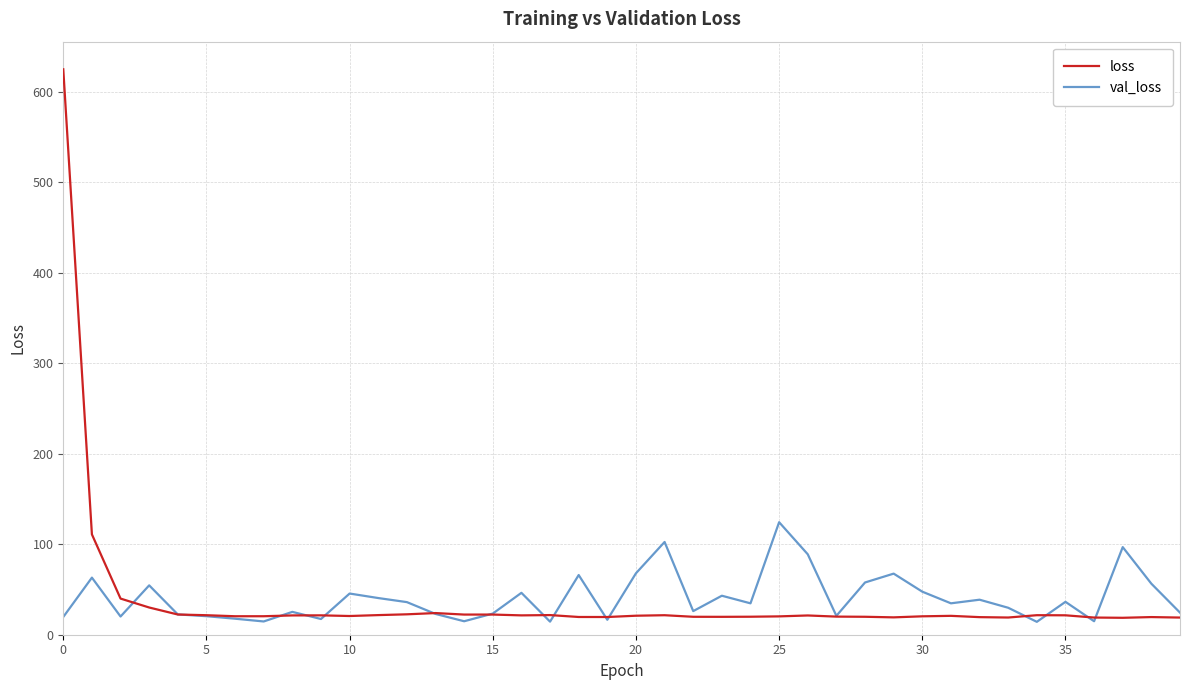

Which series has the widest spread of values?

loss